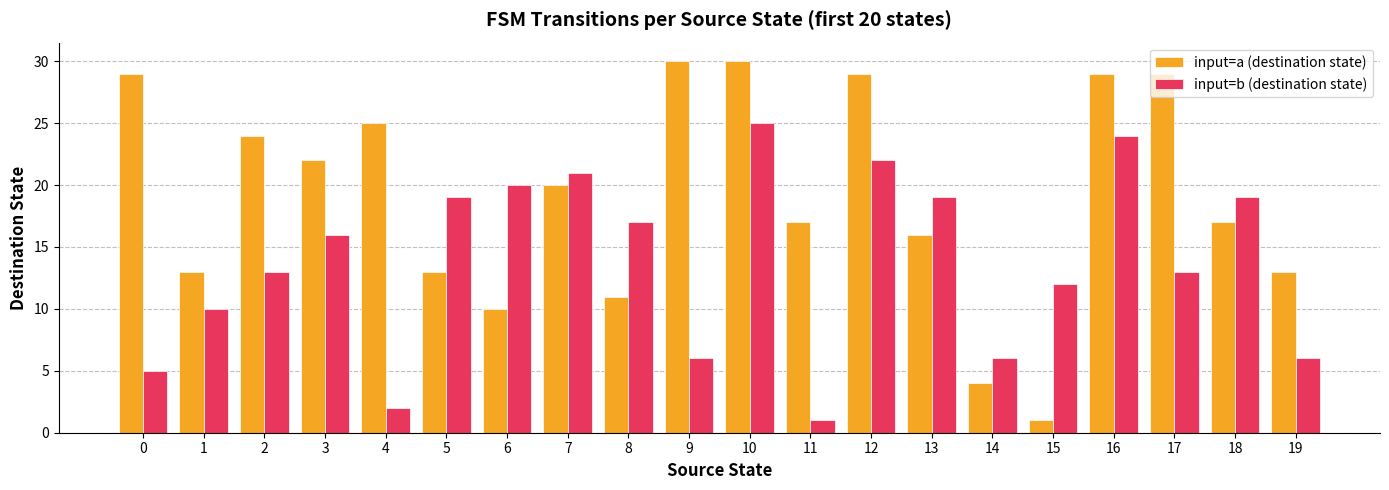

Is it true that input=b (destination state) equals 21 at 2?

False